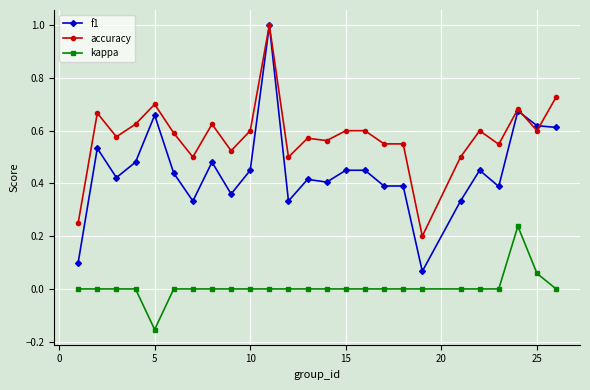

Which series has the largest total across all categories?

accuracy